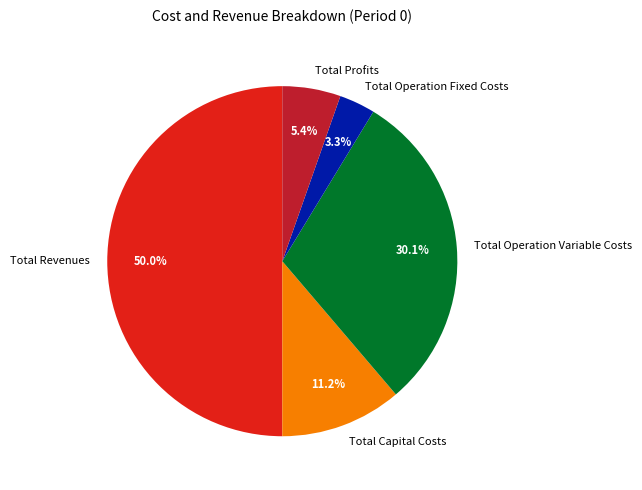

Is it true that Total Operation Variable Costs is 30% of the pie?

True